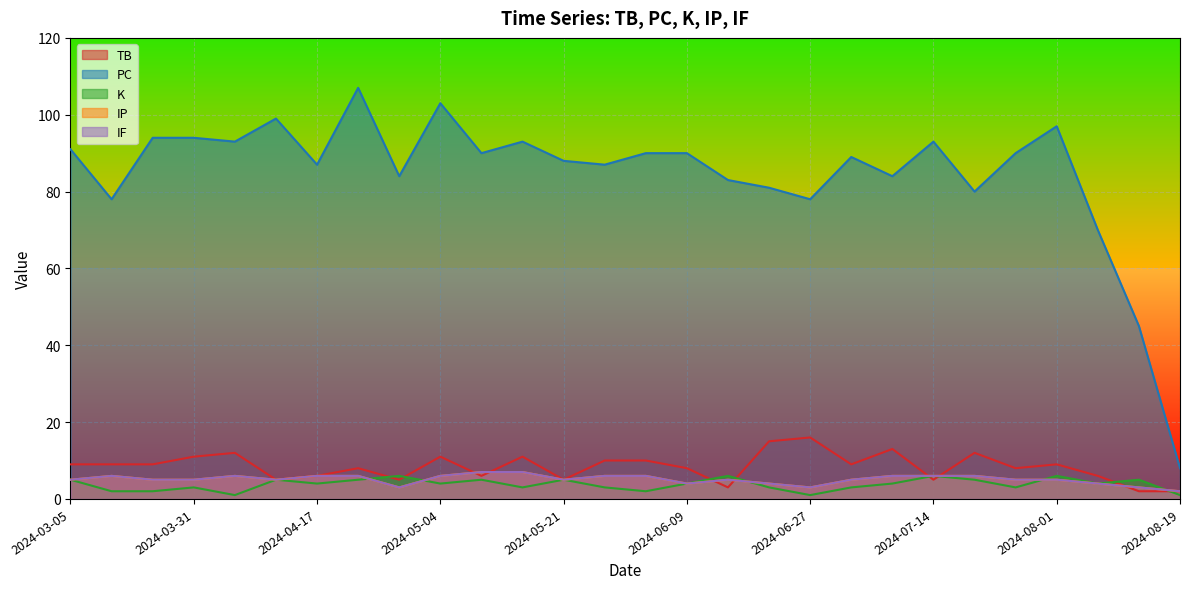

What are all the series names shown in the legend?

TB, PC, K, IP, IF